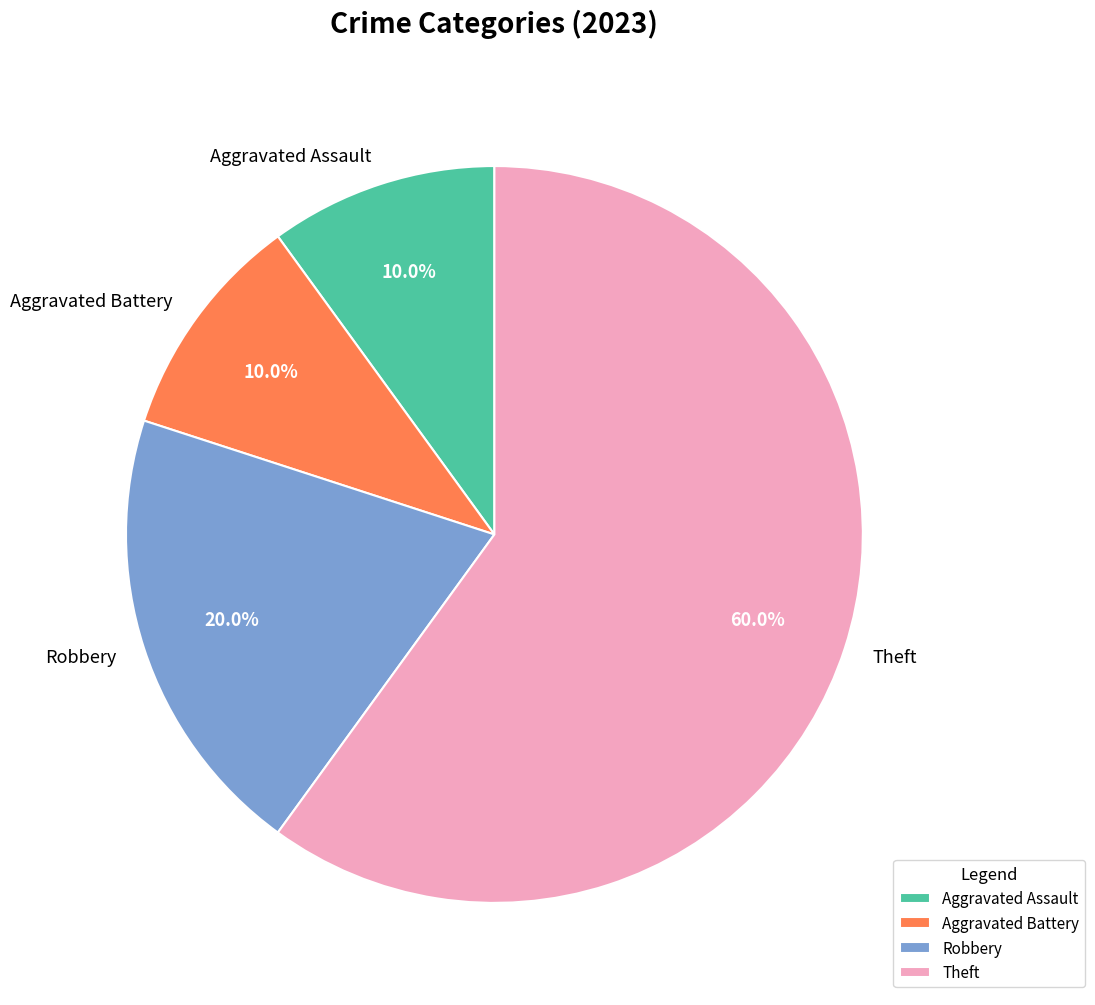

How many segments does this pie chart have?

4